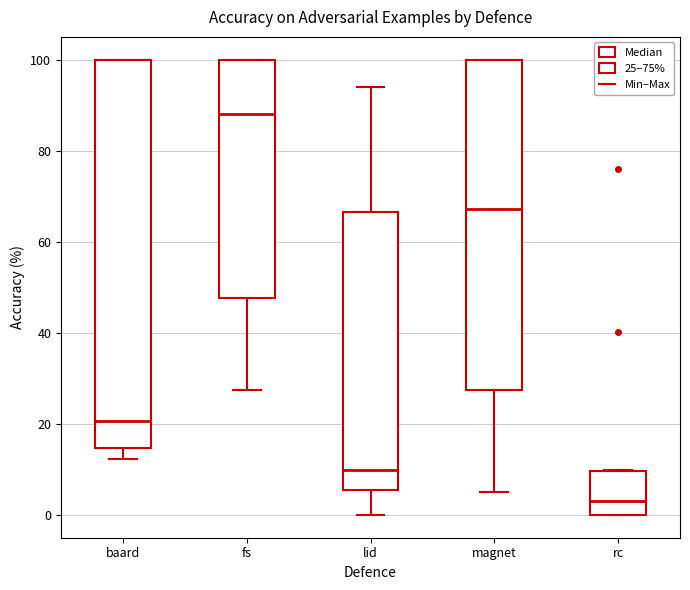

Which box is the tallest, from its lower edge to its upper edge?

baard